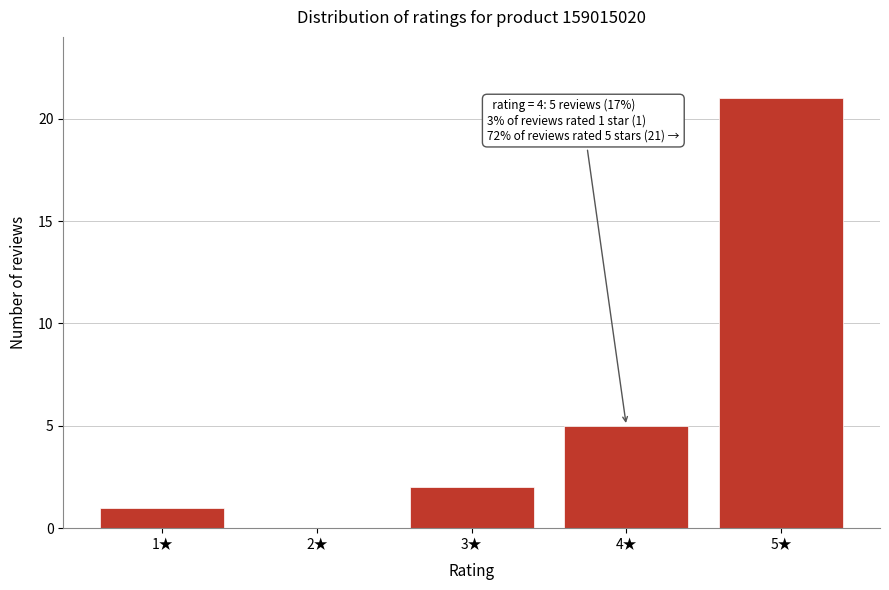

Reading right to left, list all the values displayed in this chart.

5★=21	4★=5	3★=2	2★=0	1★=1